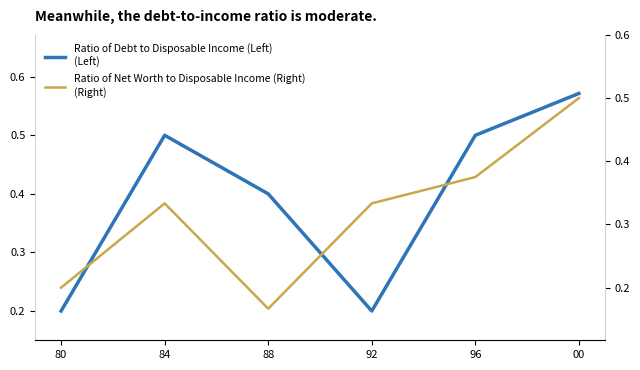

Rank the series at 84 from lowest to highest value.

Ratio of Net Worth to Disposable Income (Right), Ratio of Debt to Disposable Income (Left)